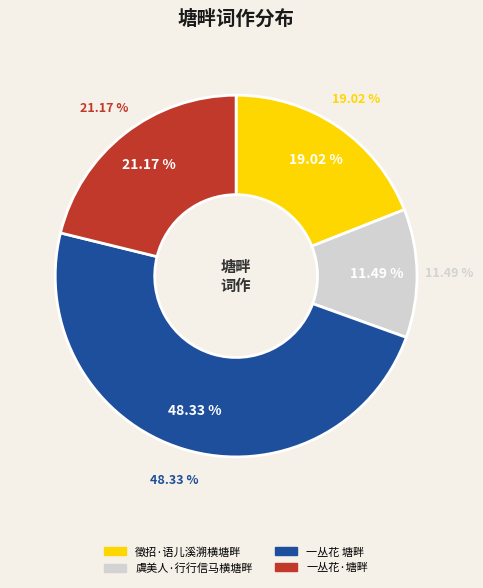

The 一丛花·塘畔 slice represents 33% of the pie. True or false?

False